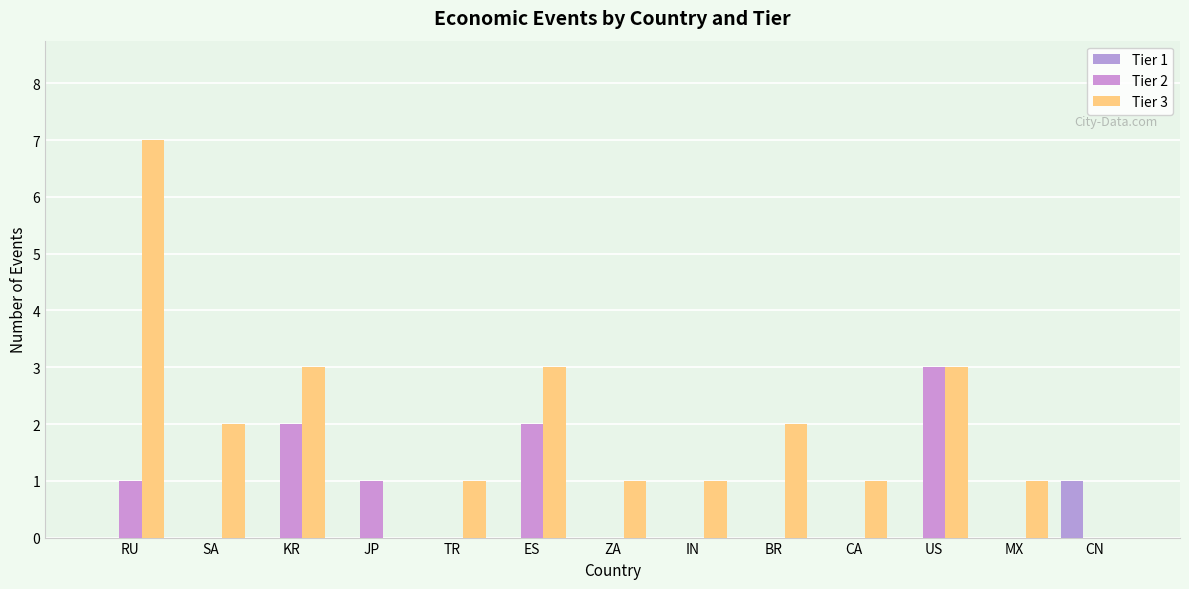

Which series has the largest total across all categories?

Tier 3